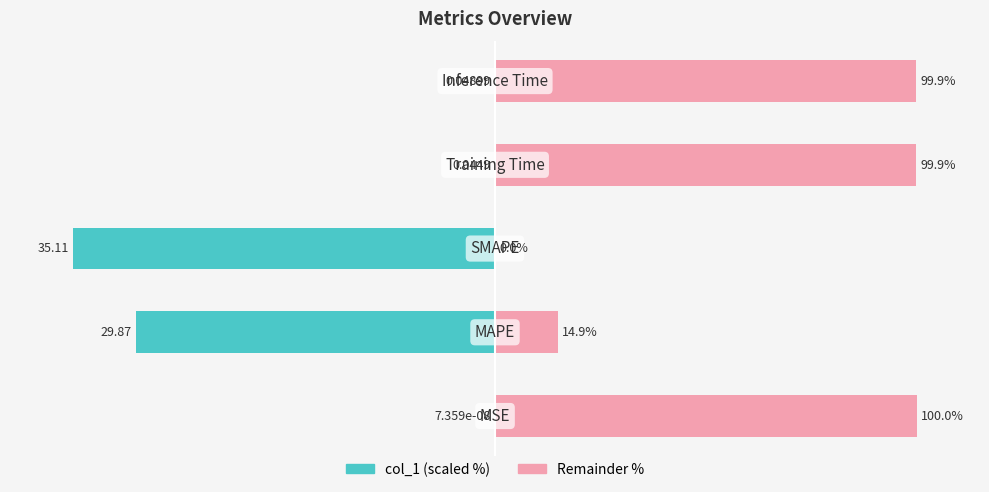

Is it true that Remainder (scaled) equals -41.5 at 2?

False